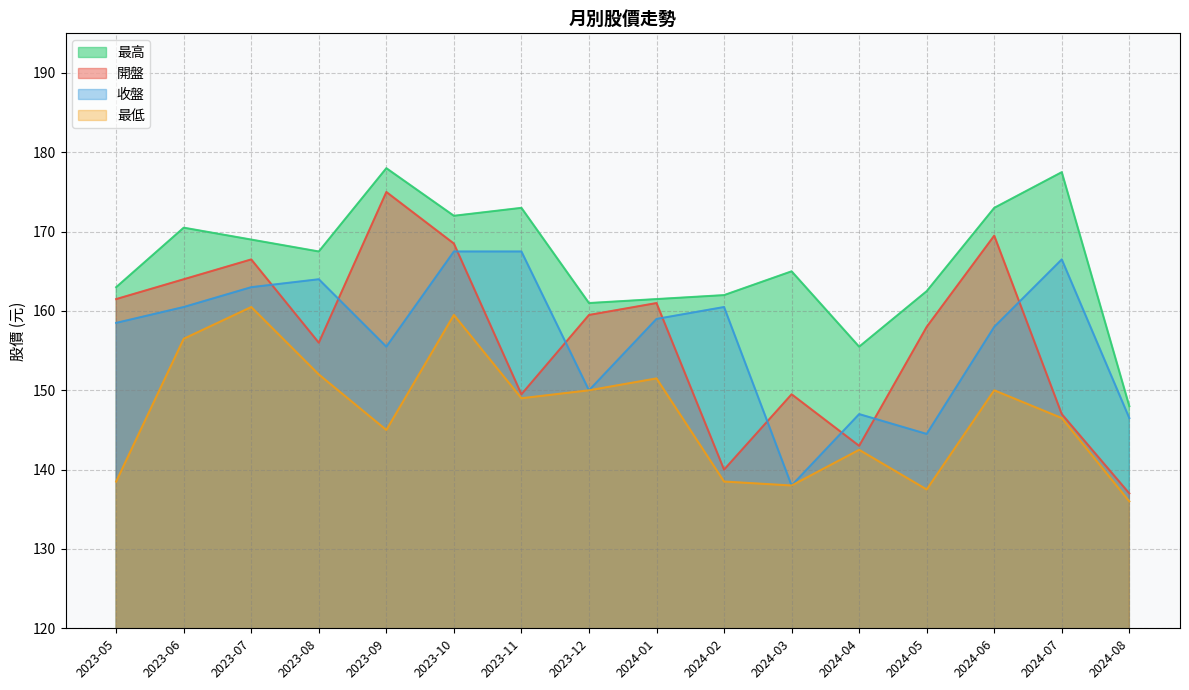

The 收盤 series shows 160.5 at 2023-06. True or false?

True